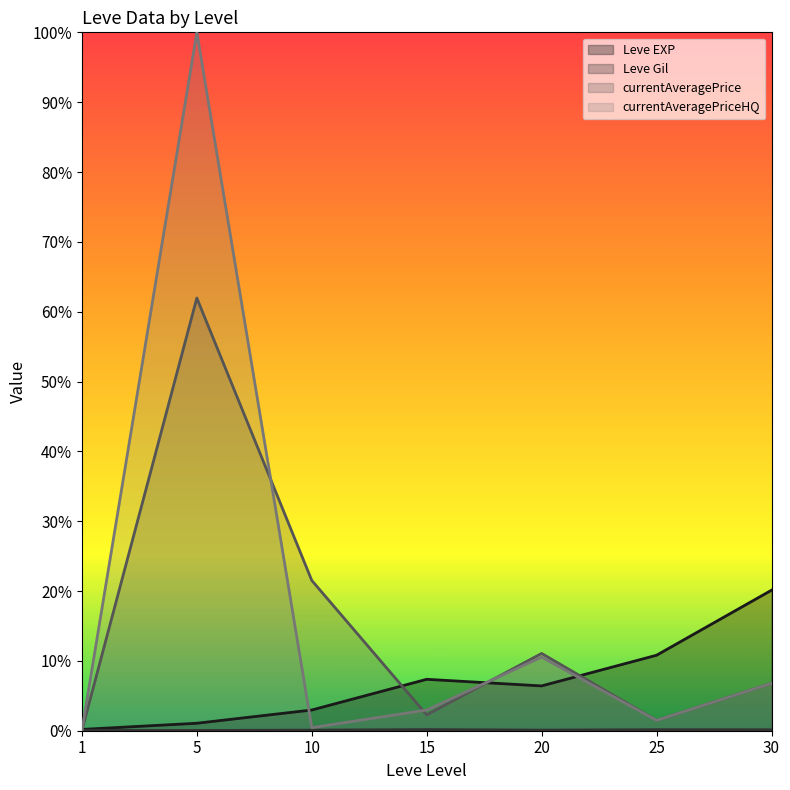

What are all the series names shown in the legend?

Leve EXP, Leve Gil, currentAveragePrice, currentAveragePriceHQ